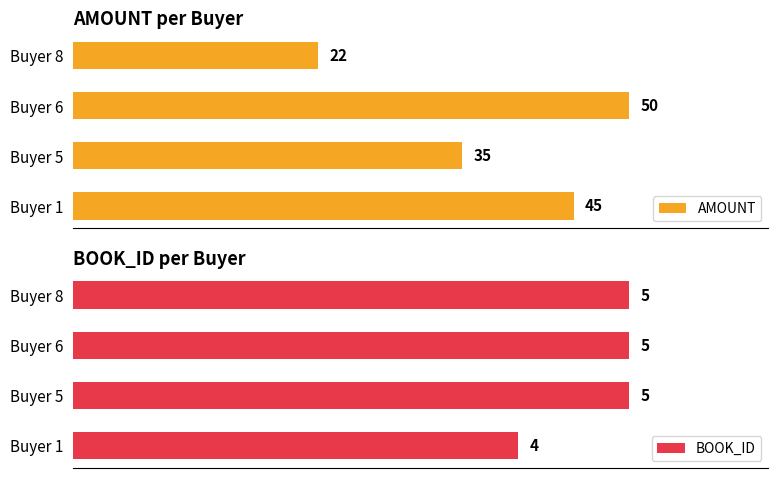

What is the difference between the maximum and minimum values in the BOOK_ID series?

1